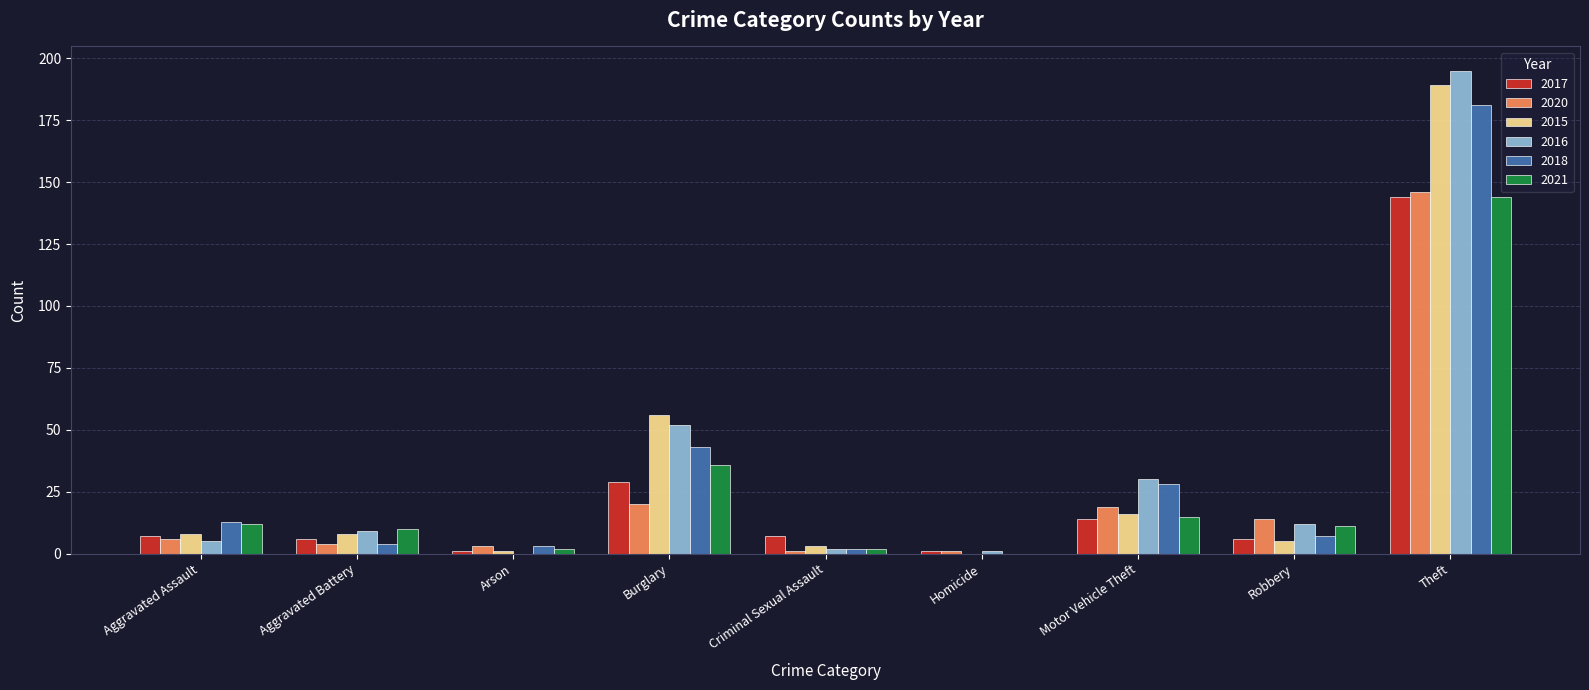

At which label is 2015 closest to 94?

Burglary